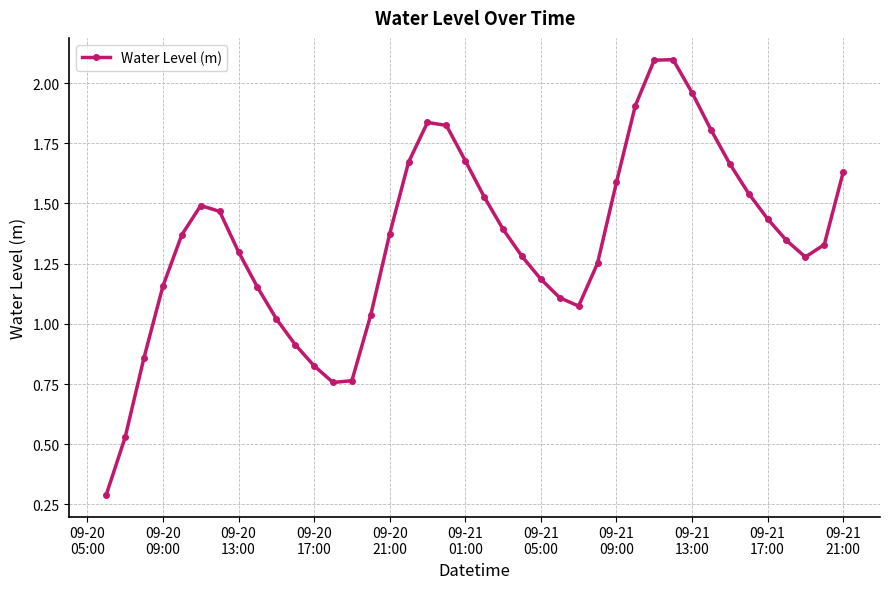

How many interior local peaks (higher than both neighbors) does the data have?

3